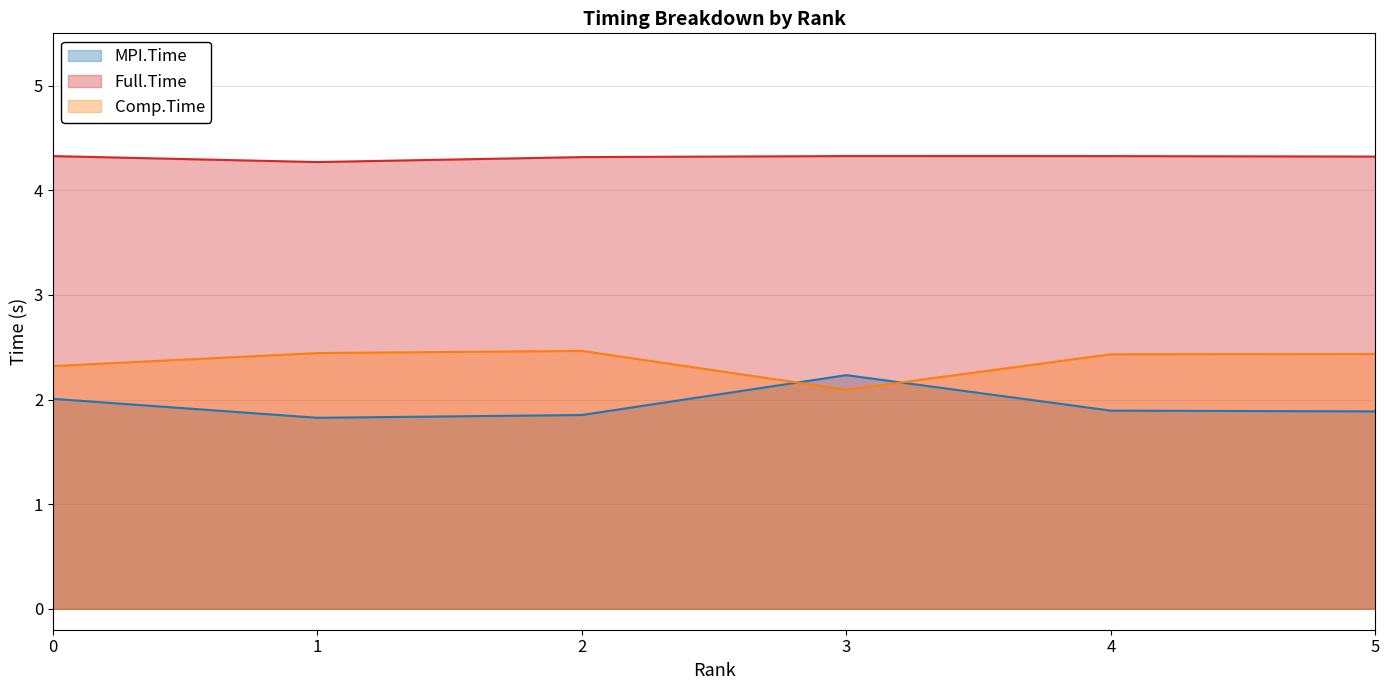

How many lines are shown in the chart?

3